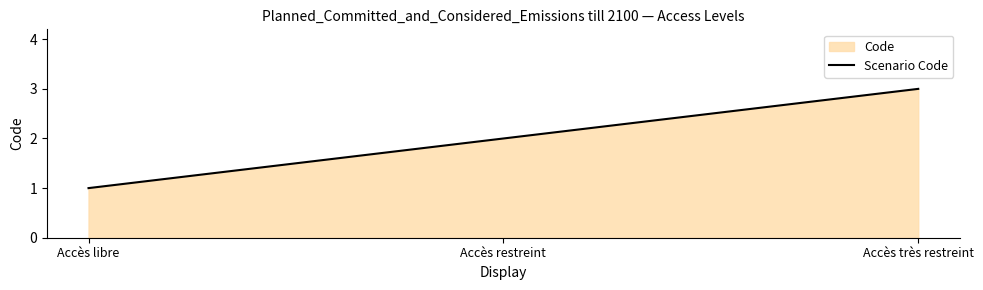

True or false: the data shows 3 at Accès restreint.

False